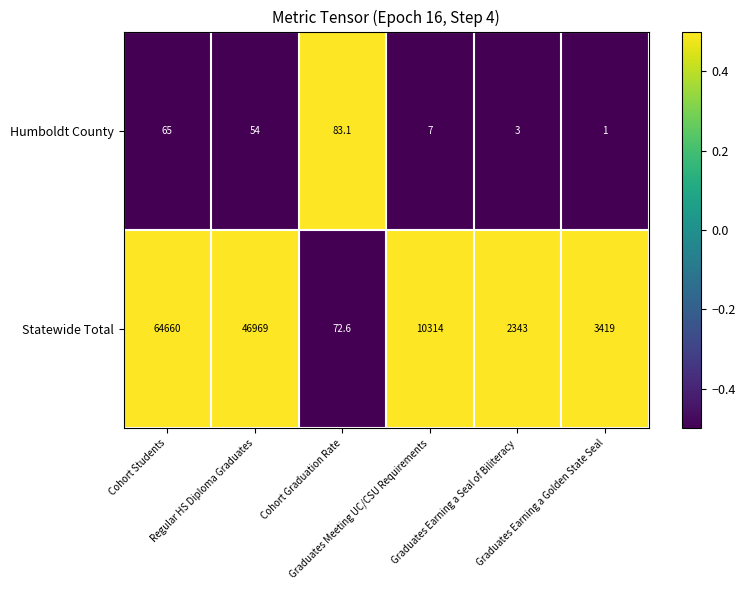

What is the maximum value shown in the chart?

64660.0